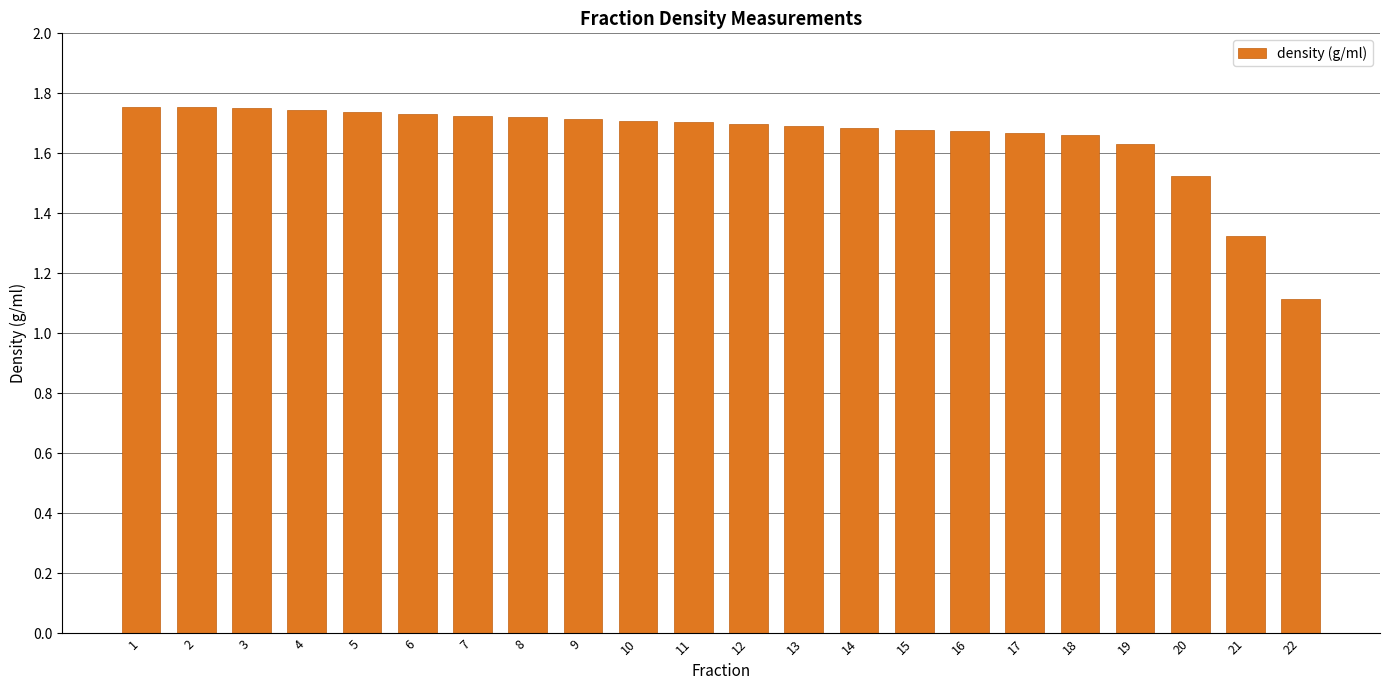

What is the smallest value displayed?

1.1